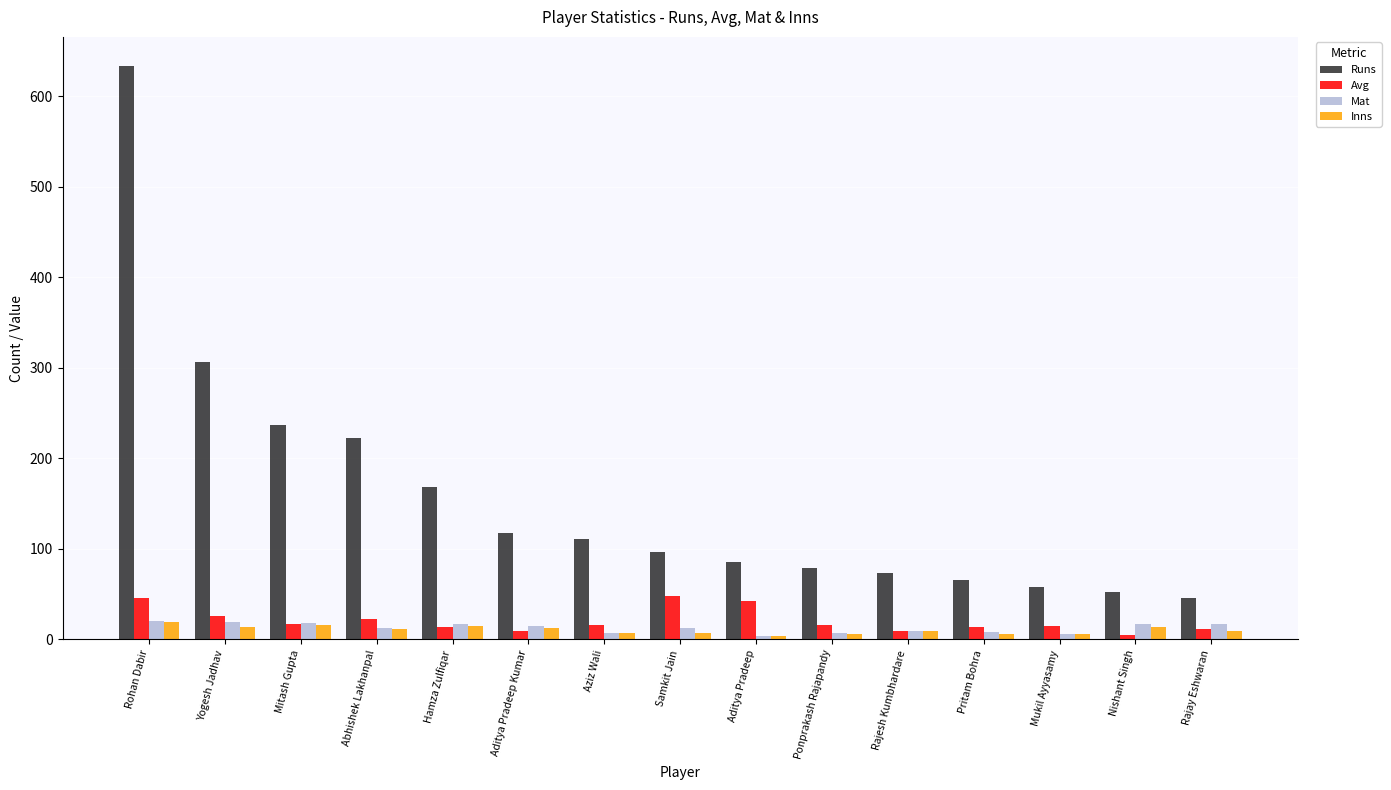

The Avg series shows 48.0 at Samkit Jain. True or false?

True